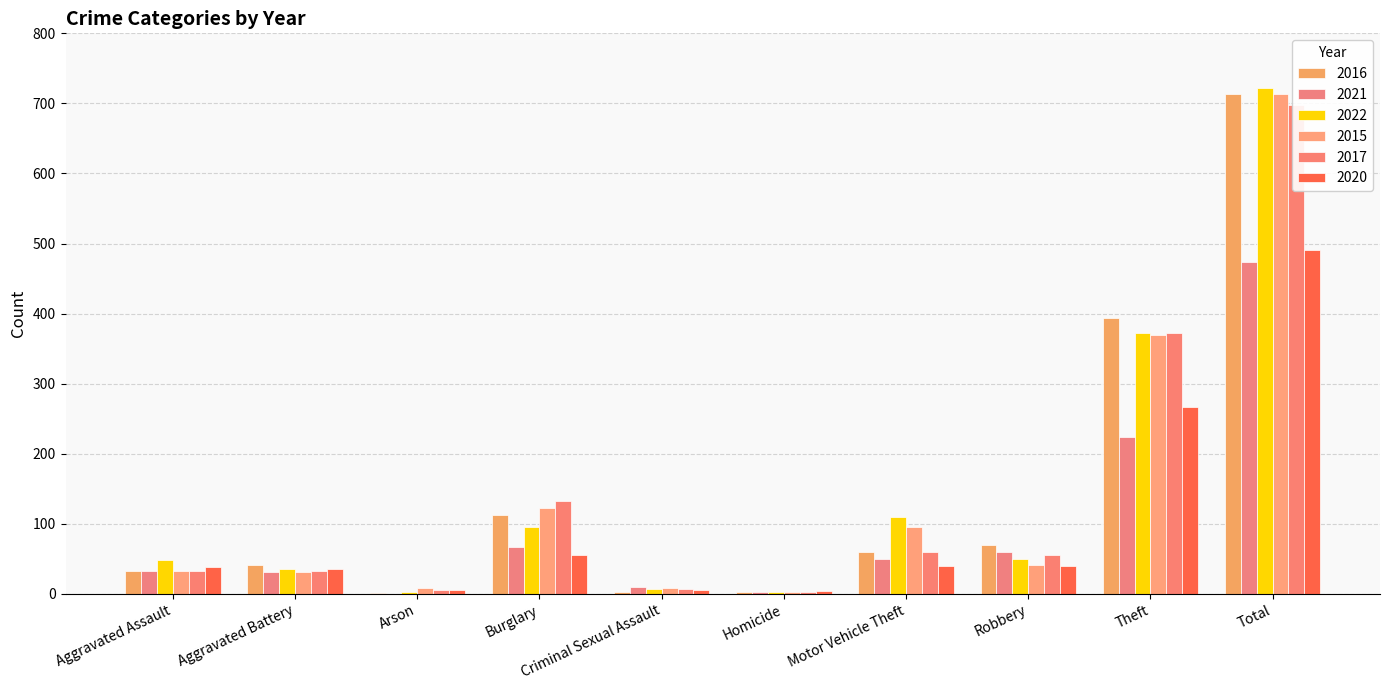

Where is 2020 nearest to the value 247?

Theft